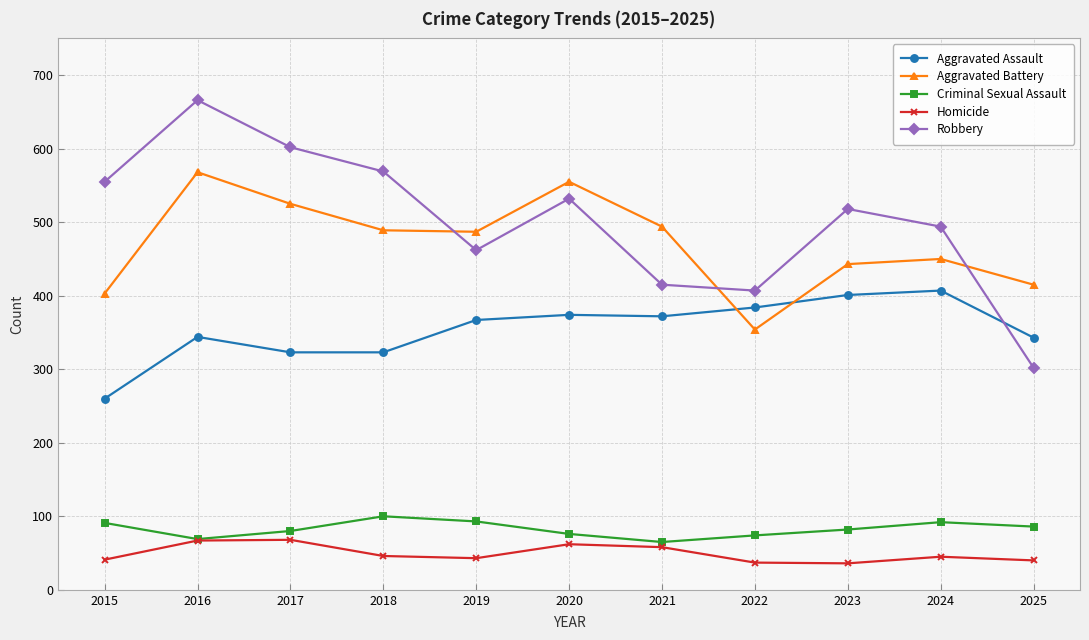

How many data points in Aggravated Assault are less than 367?

5